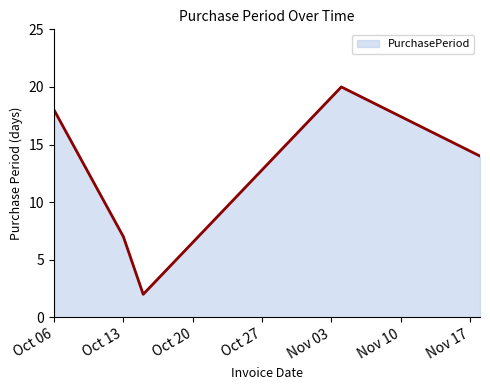

What is the maximum value shown in the chart?

20